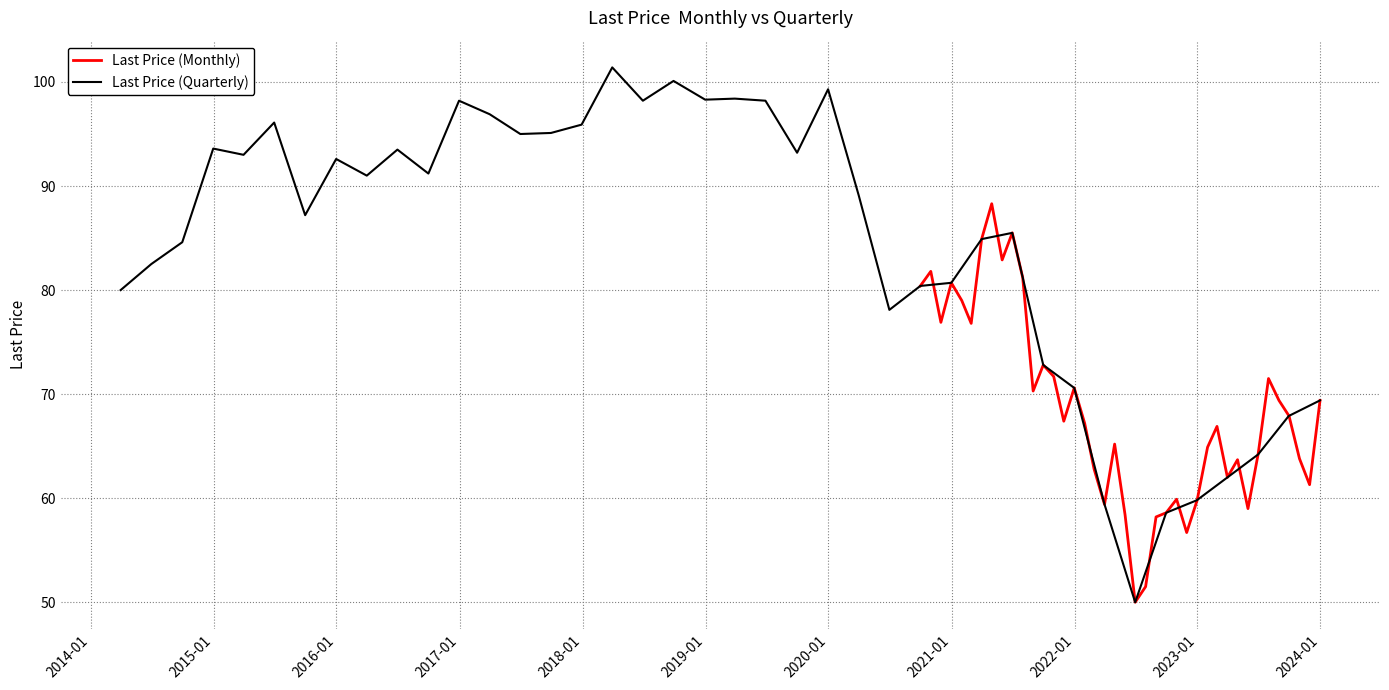

How many lines are shown in the chart?

2